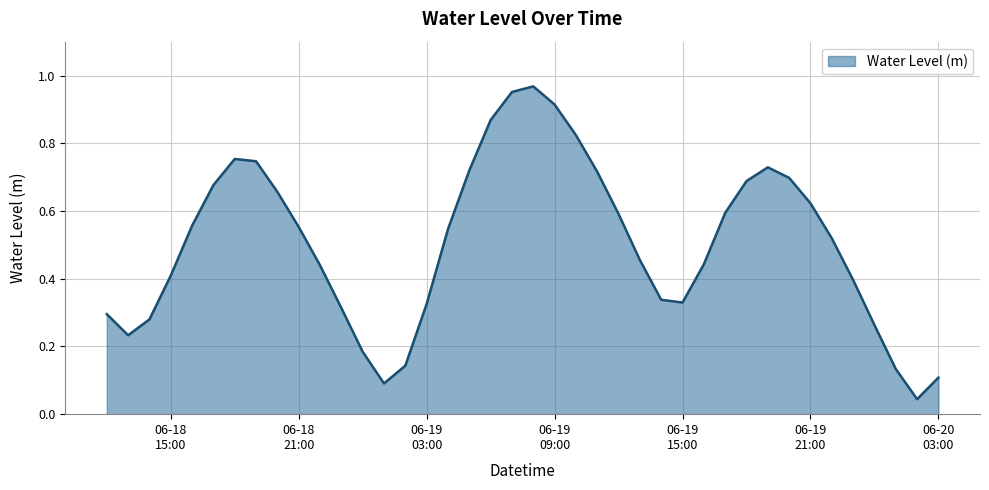

At which label is the value closest to 0?

2024-06-20 02:00:00